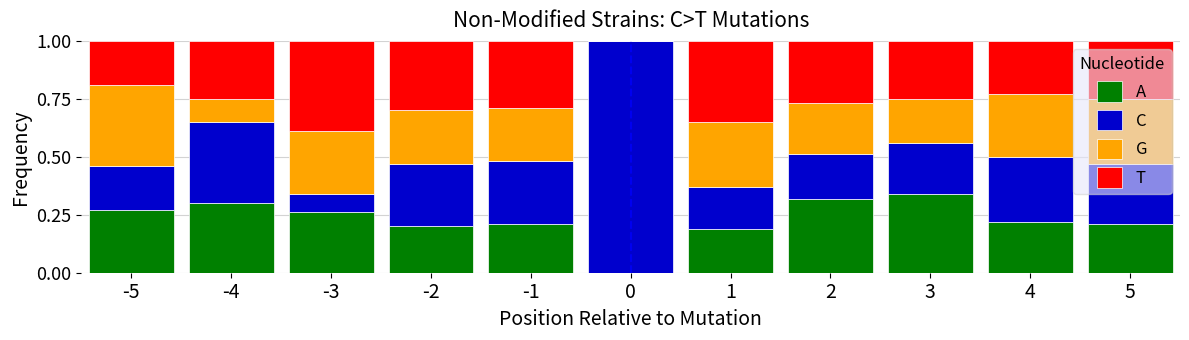

What is the sum of the A values at -3 and 3?

0.6